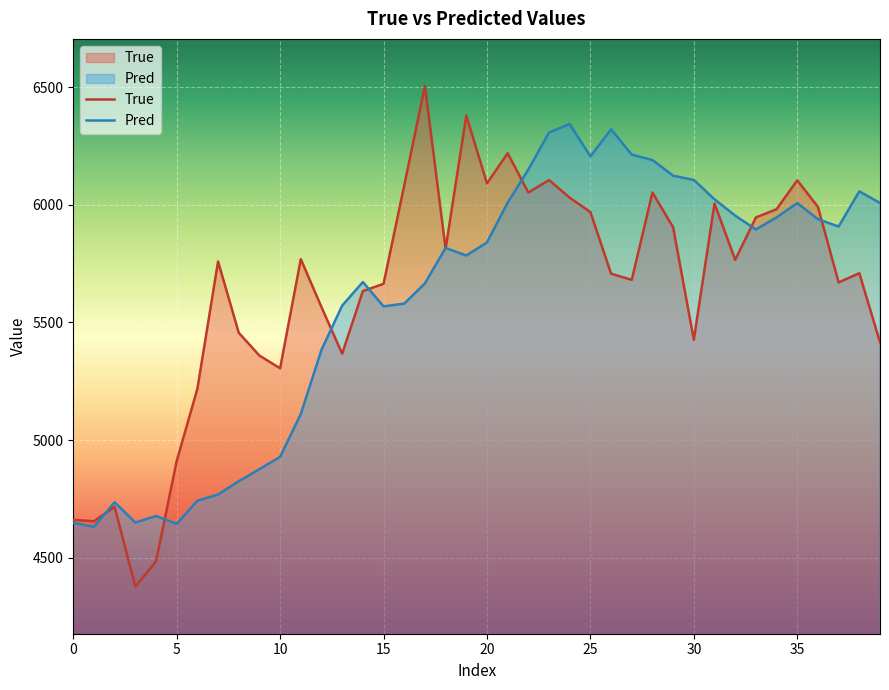

How many interior local valleys does the True series have?

11